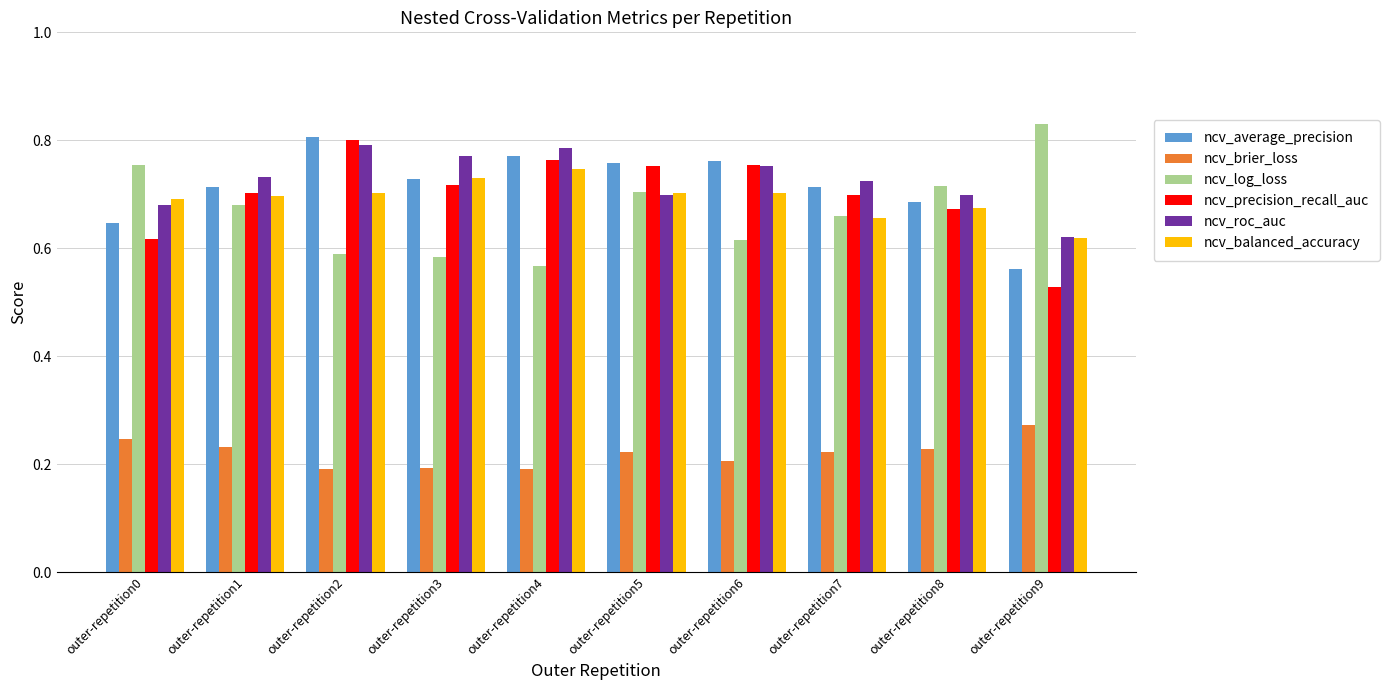

How many ncv_roc_auc values are between 0 and 1?

10